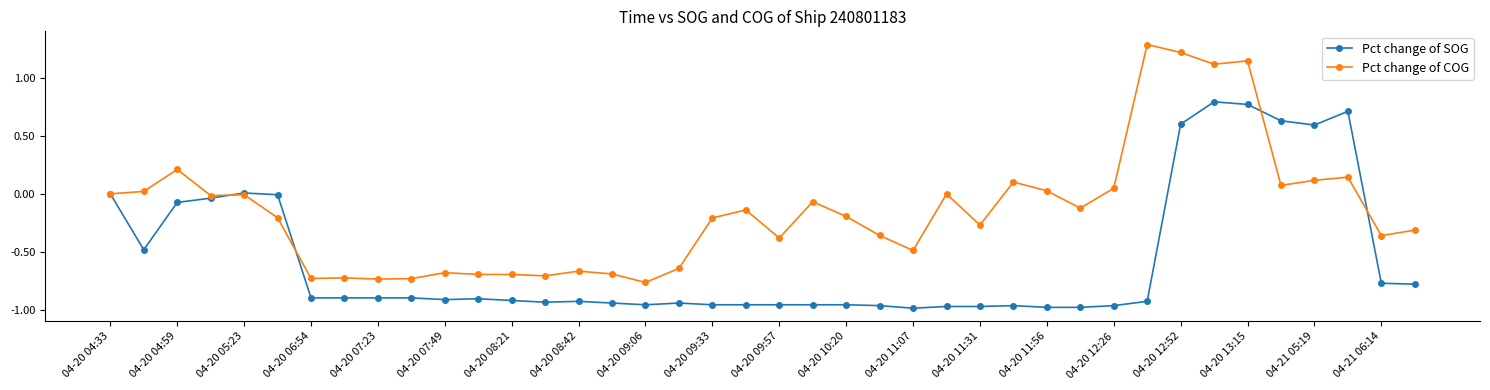

What are all the series names shown in the legend?

Pct change of SOG, Pct change of COG